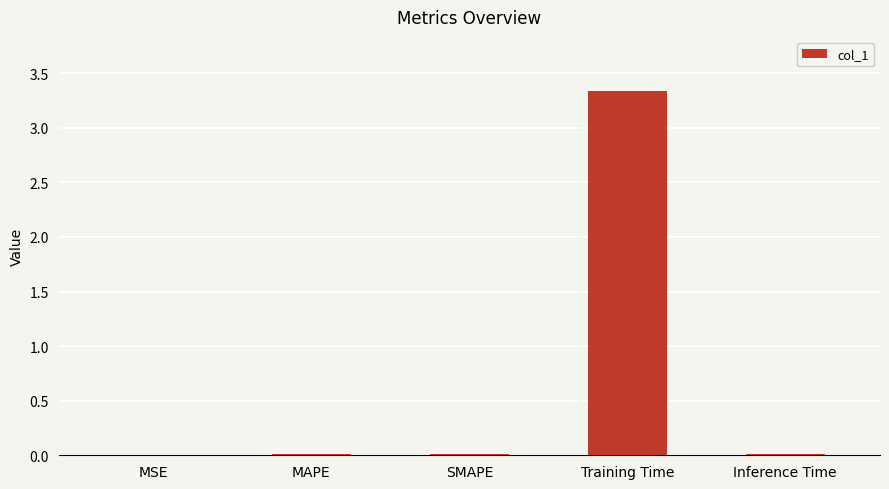

Which has a higher value, Training Time or MAPE?

Training Time